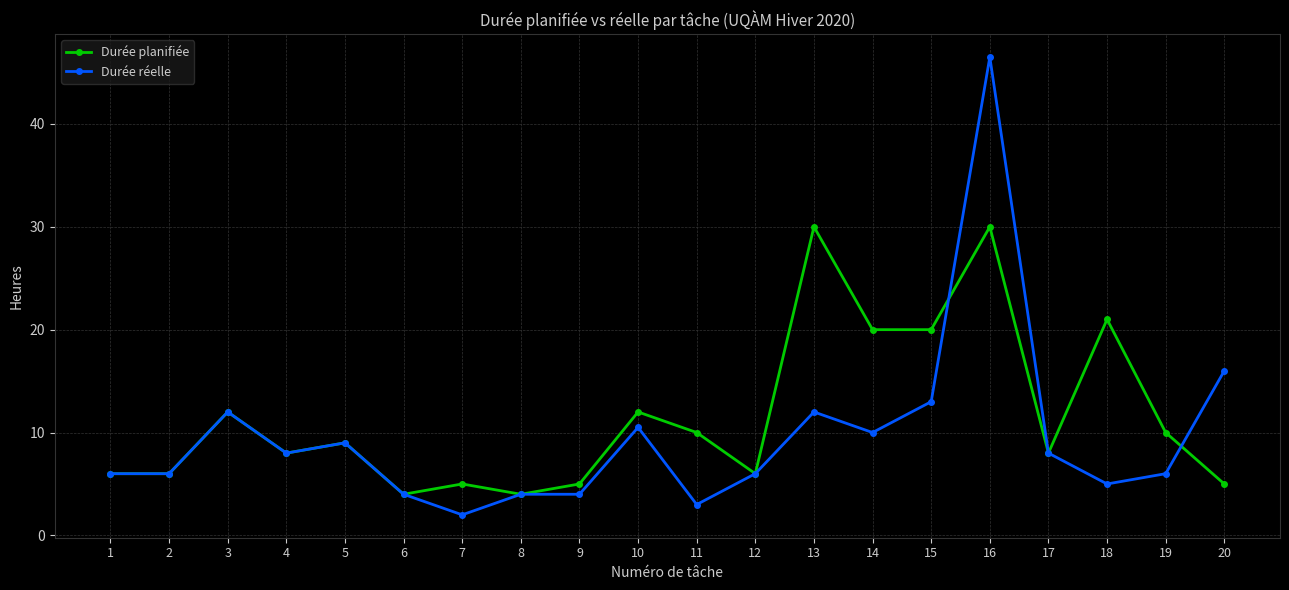

How many lines are shown in the chart?

2